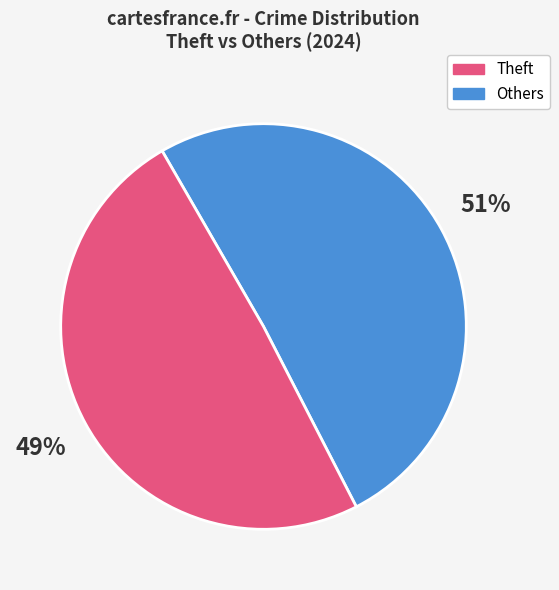

Is there any slice that represents more than half of the pie?

Yes